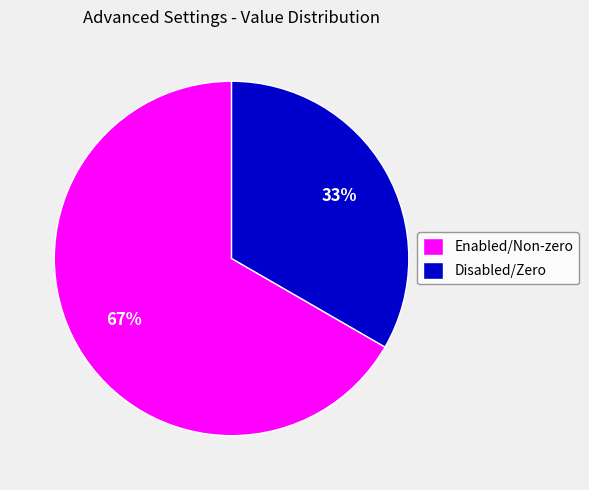

Approximately how many times larger is the value at Disabled/Zero compared to Enabled/Non-zero?

0.5